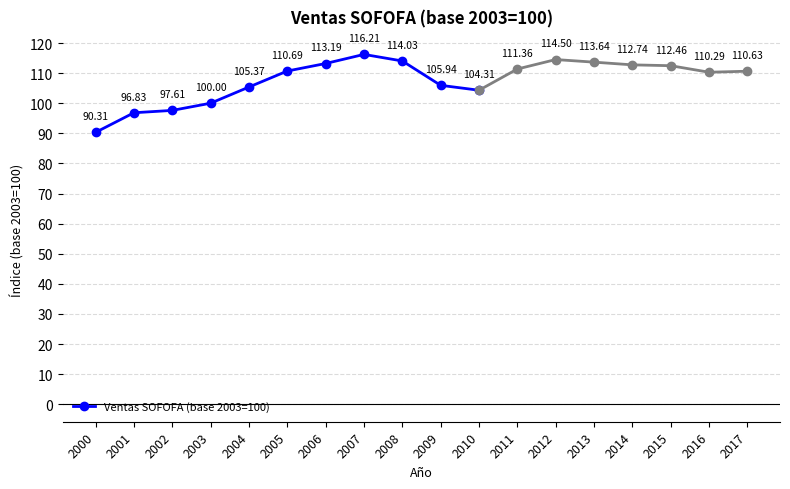

Rank the categories by value from lowest to highest.

2000, 2001, 2002, 2003, 2010, 2004, 2009, 2005, 2006, 2008, 2007